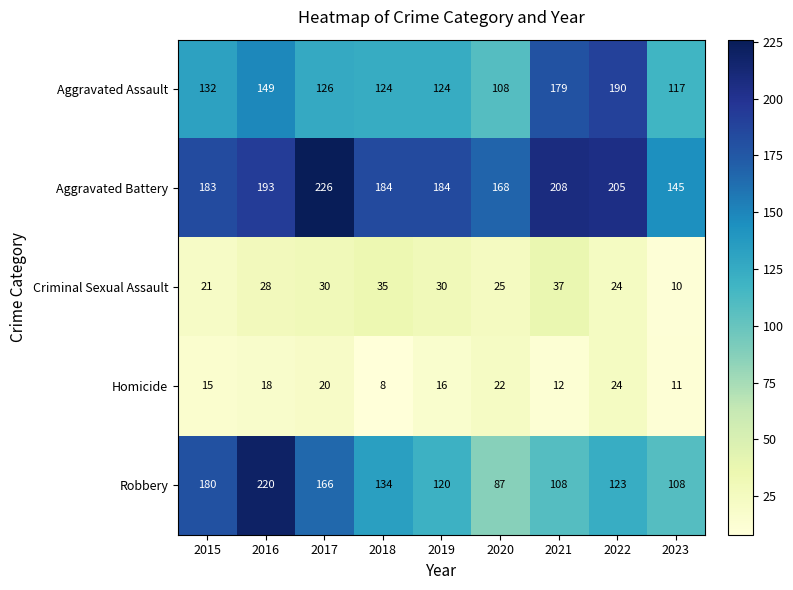

Which series has the largest range (max minus min)?

Robbery